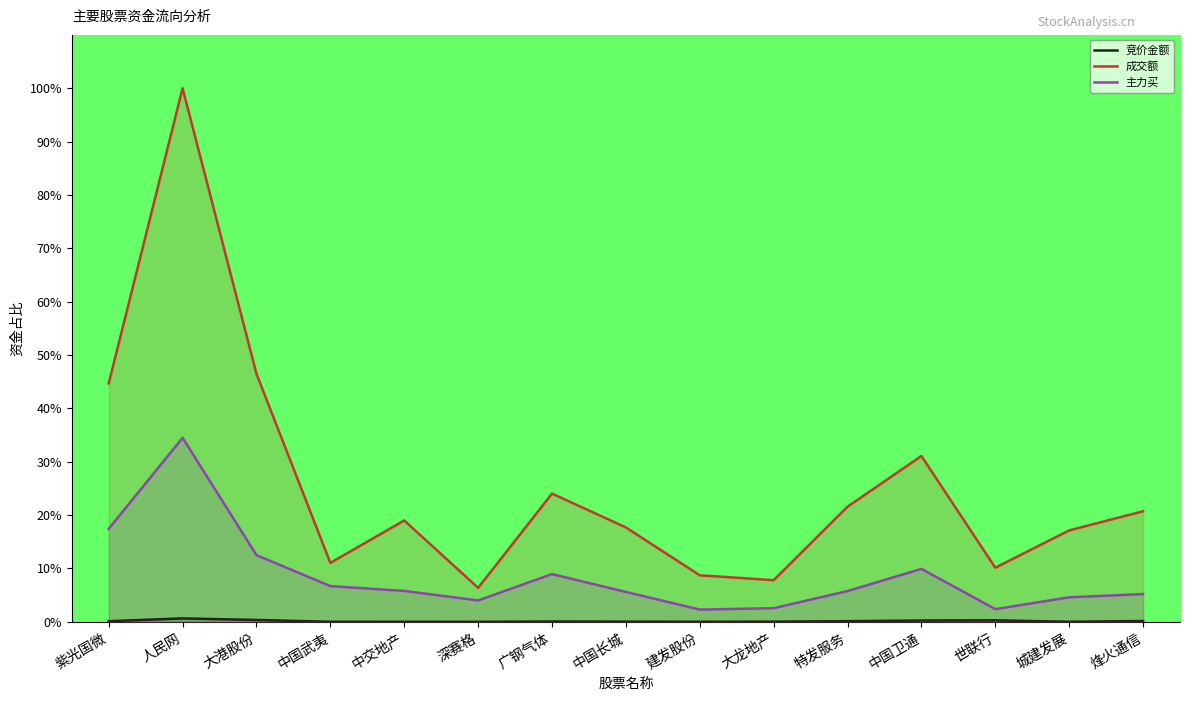

Count the number of data series in this chart.

3